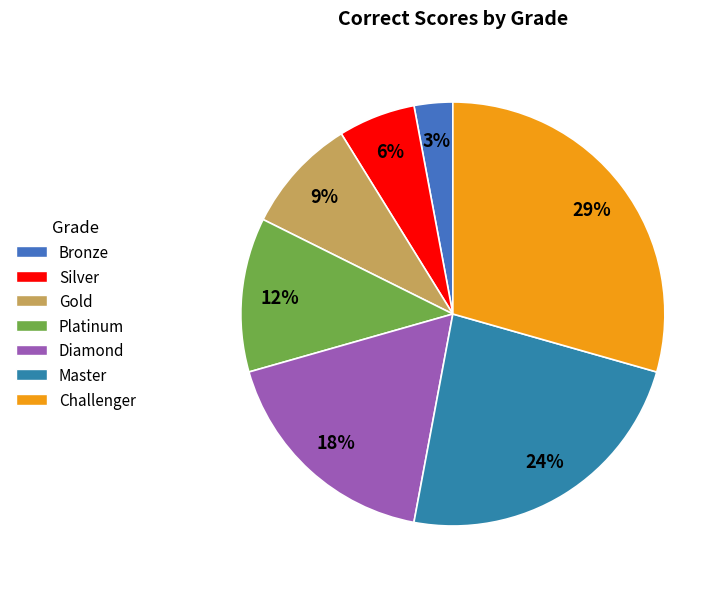

Is it true that Silver is 1% of the pie?

False